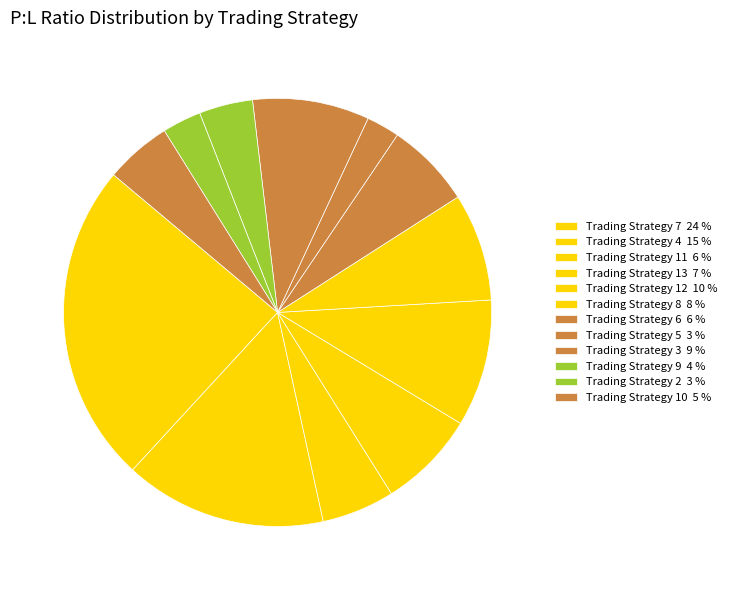

Is it true that Trading Strategy 13 is 7% of the pie?

True